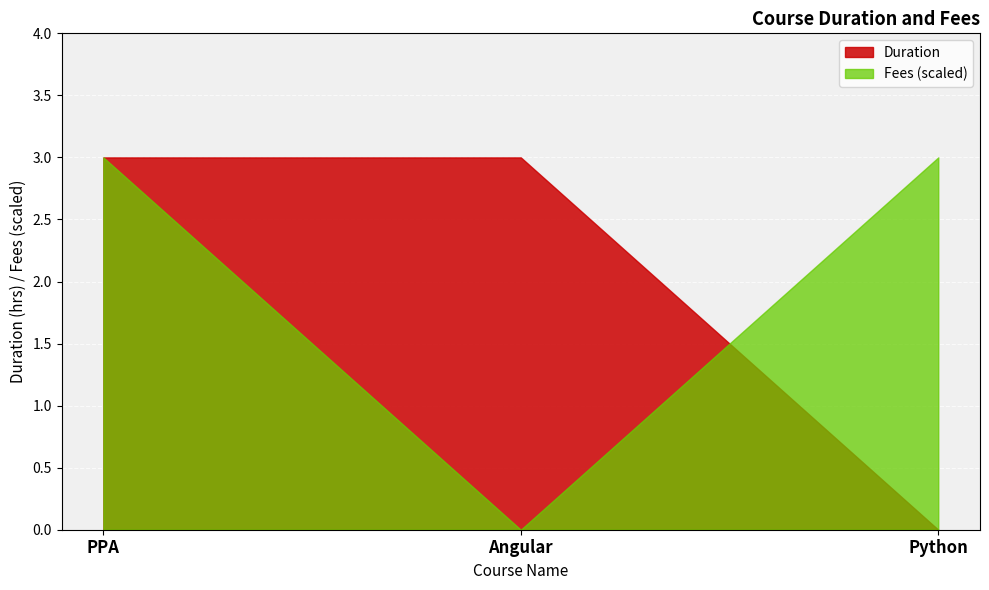

How many Duration values are between 0 and 3?

3